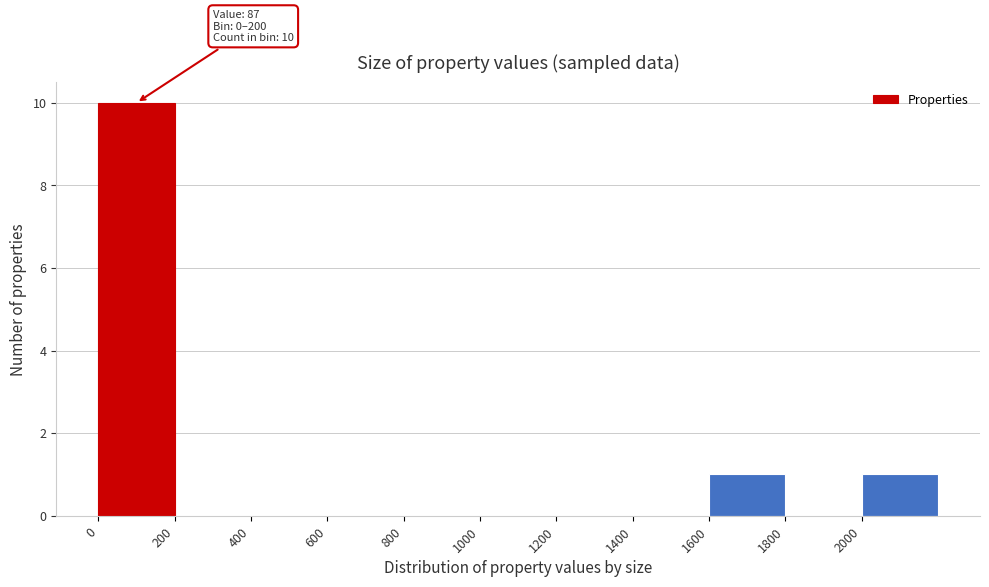

Over which range of the x-axis is the bar tallest?

0 to 200